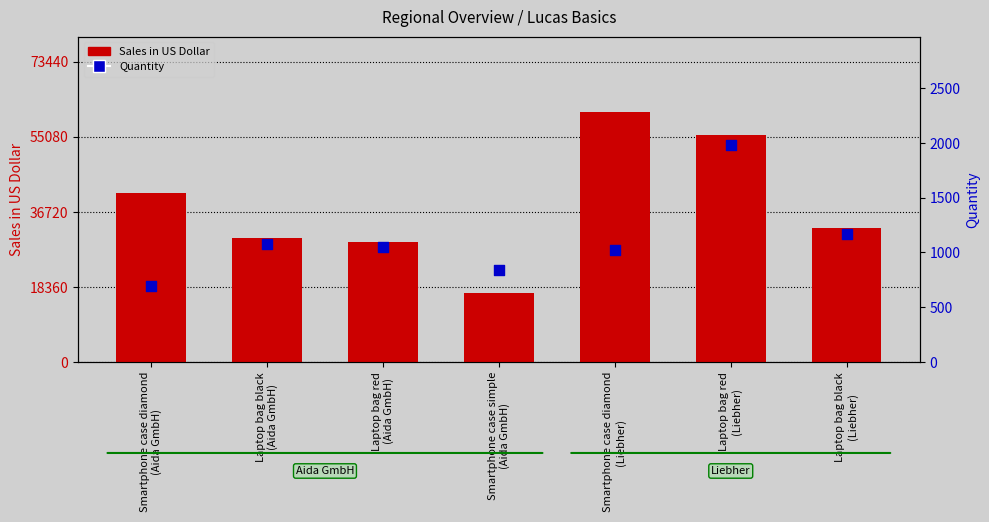

What is the total value across all series at Laptop bag black
(Aida GmbH)?

31320